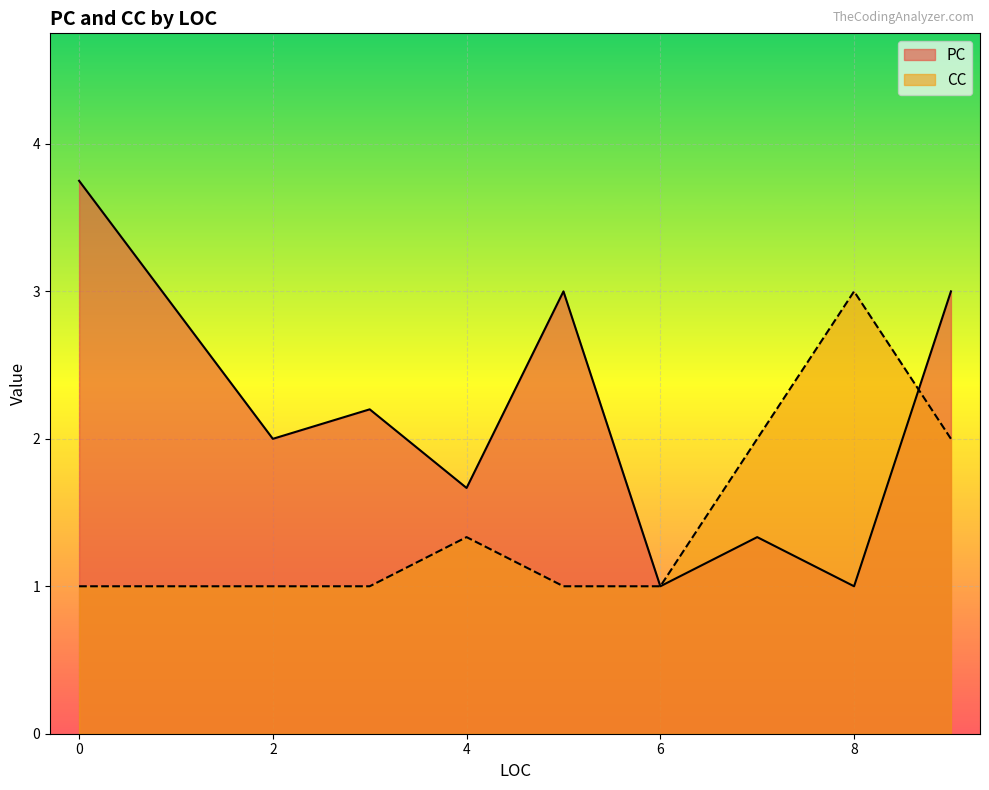

Which series has the largest range (max minus min)?

PC